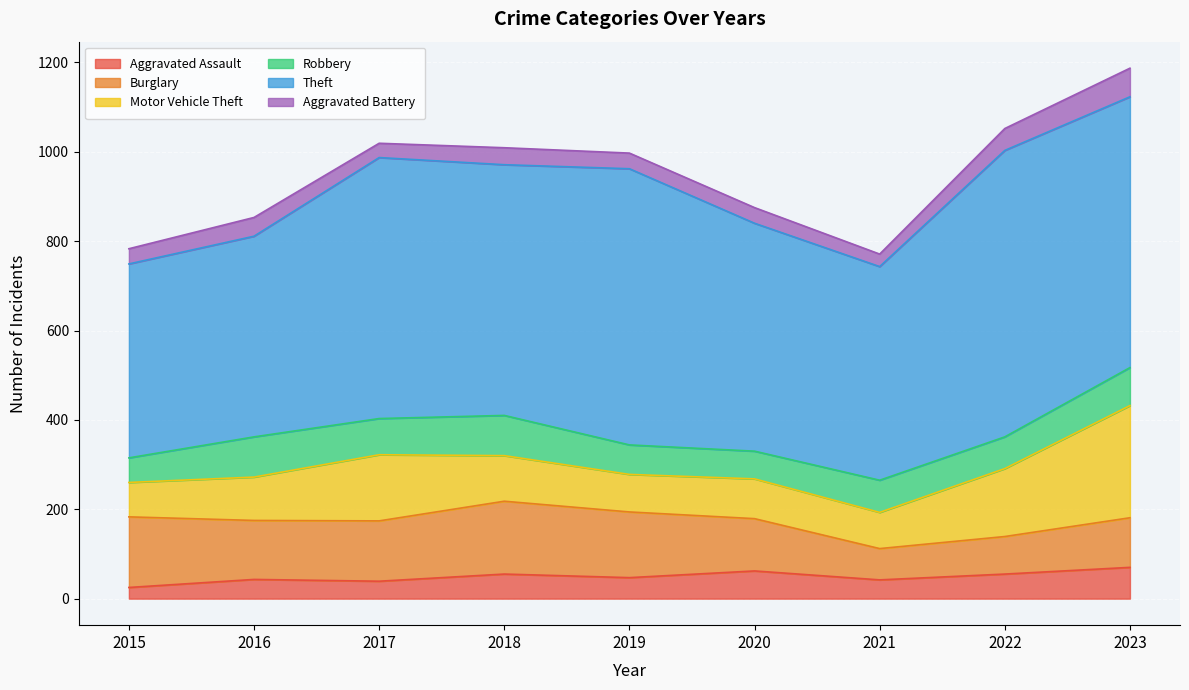

True or false: Robbery and Motor Vehicle Theft intersect in this chart.

False